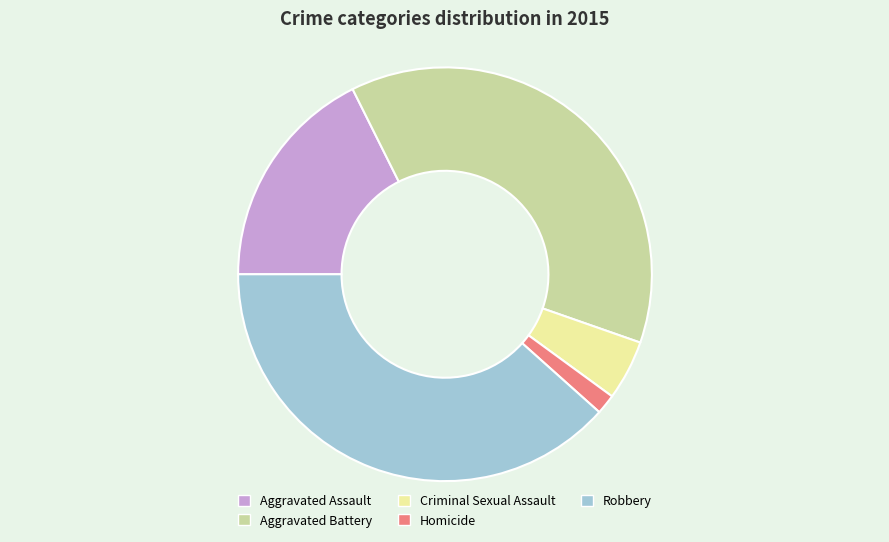

What is the largest slice in the pie chart?

Robbery